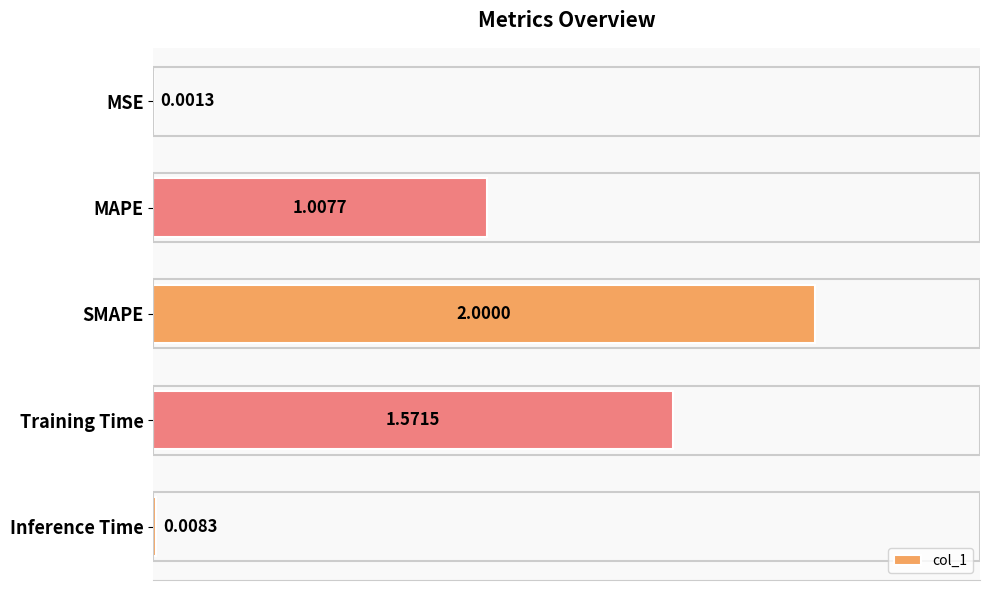

What is the change in value from MSE to SMAPE?

+2.0